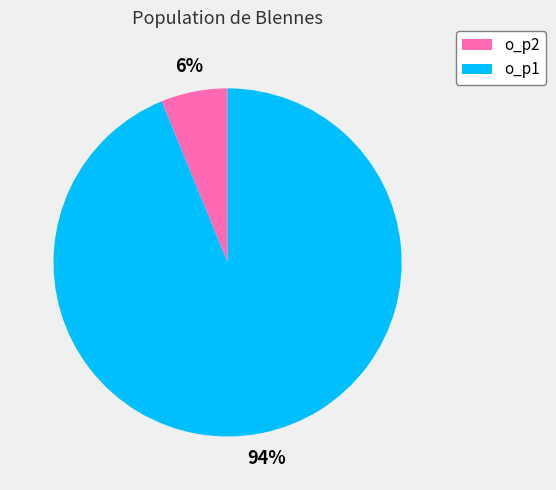

To the nearest percent, what portion does o_p1 represent?

94%